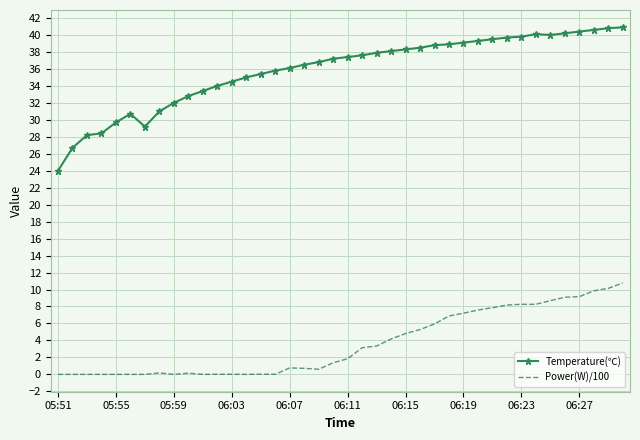

What is the difference between the maximum and minimum values in the Temperature(℃) series?

16.9